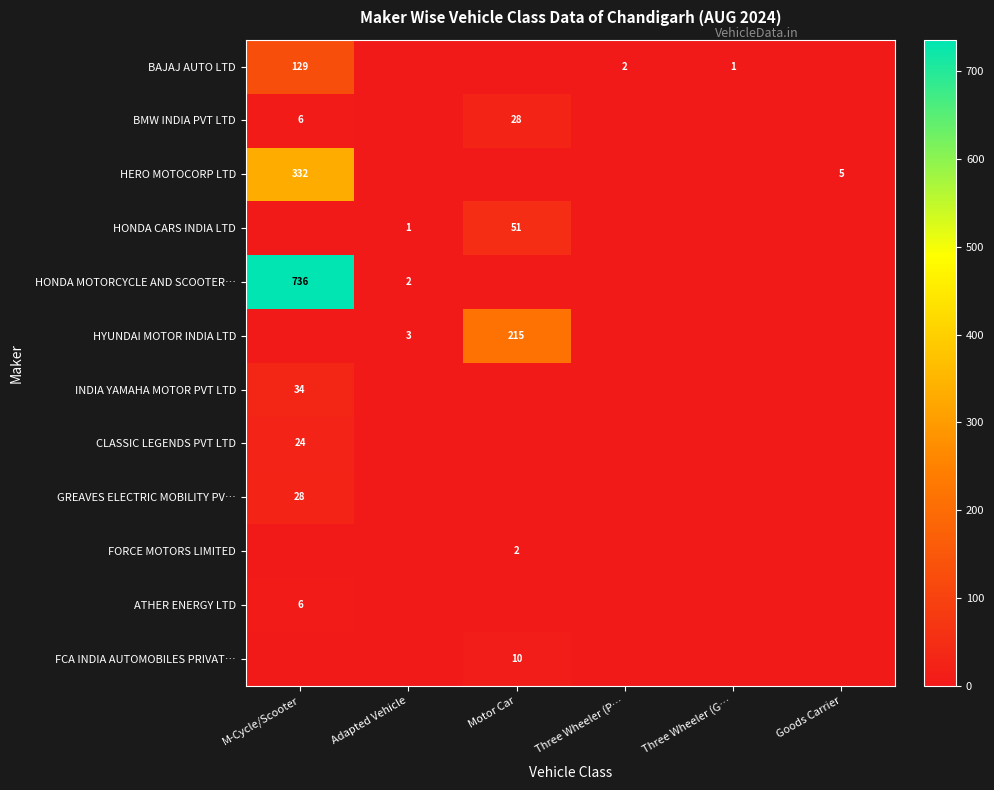

What is the total value across all series at Three Wheeler (P…?

2